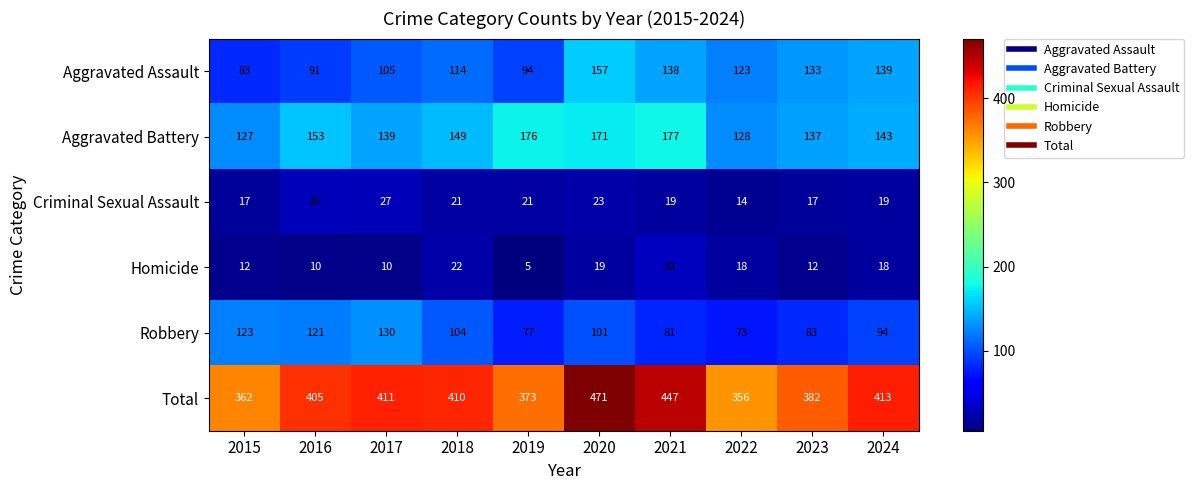

What is the difference between the Aggravated Assault values at 2019 and 2020?

63